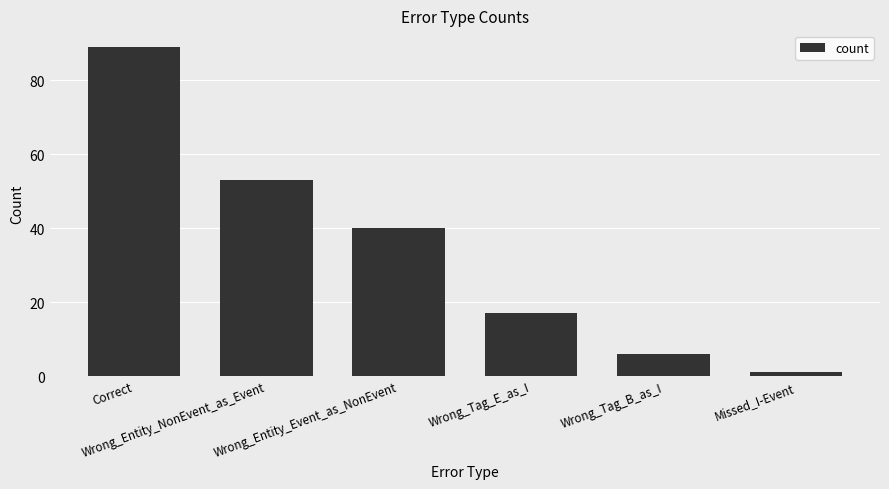

What is the maximum value shown in the chart?

89